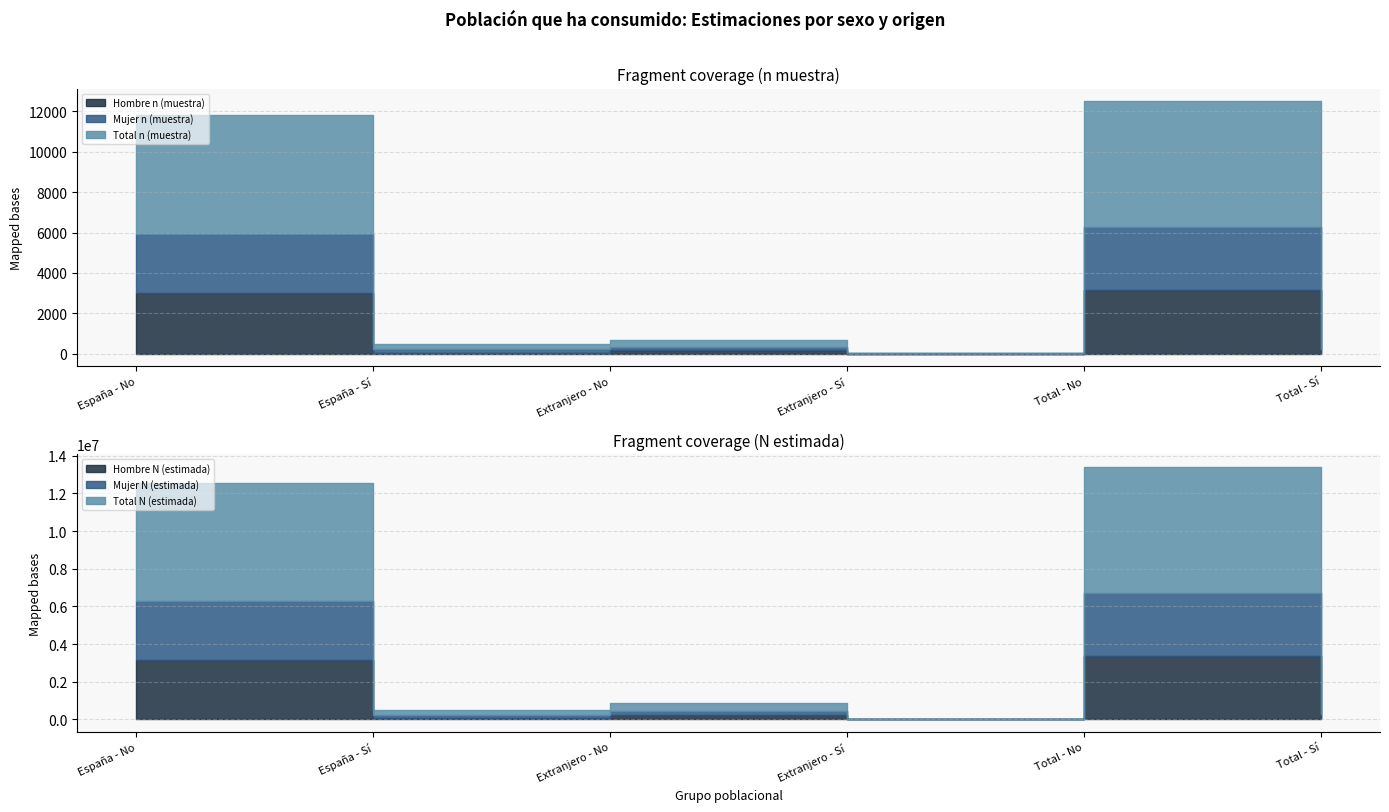

Between España - Sí and España - No, which is larger?

España - No